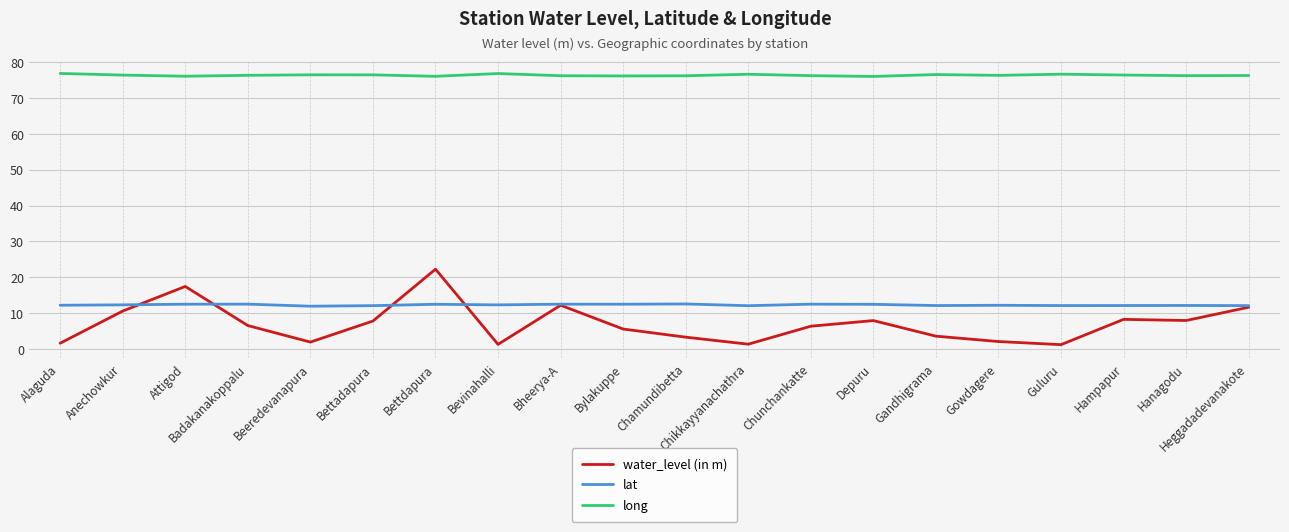

Which series has the largest range (max minus min)?

water_level (in m)